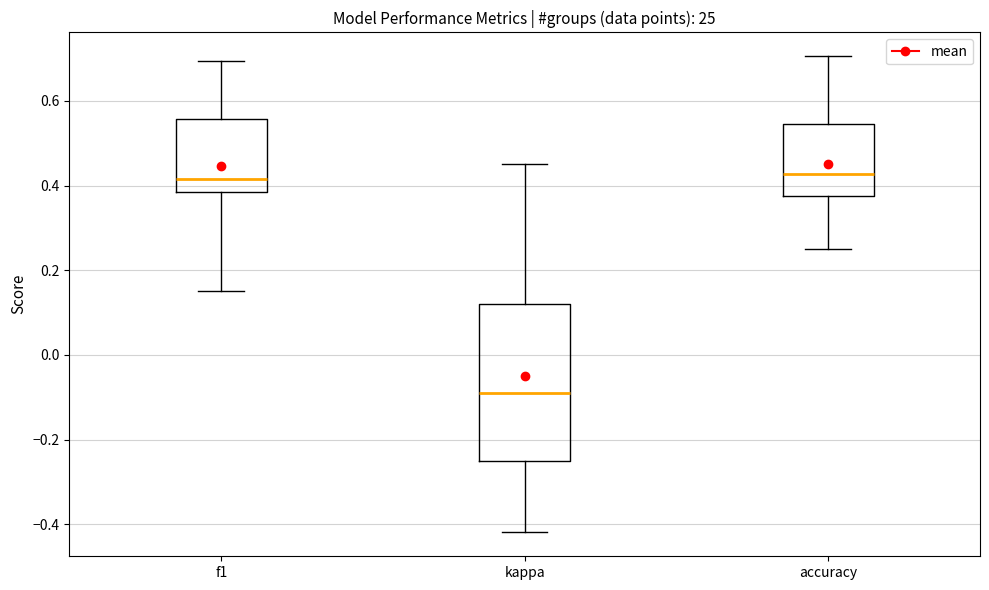

Comparing the boxes themselves (not the whiskers), which one is the tallest?

kappa